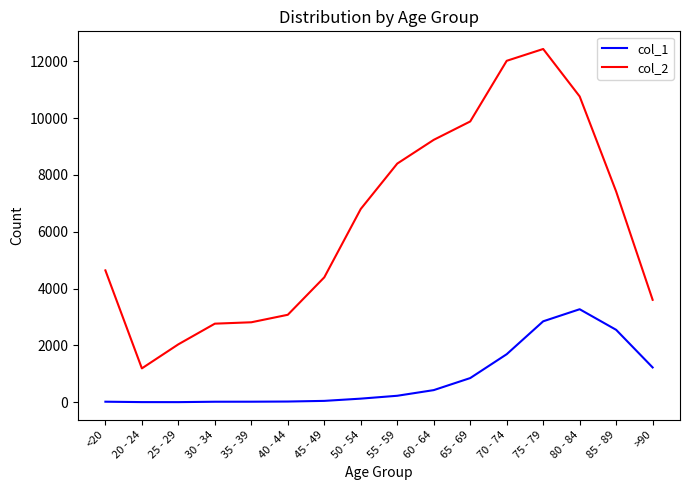

Which series has the largest range (max minus min)?

col_2